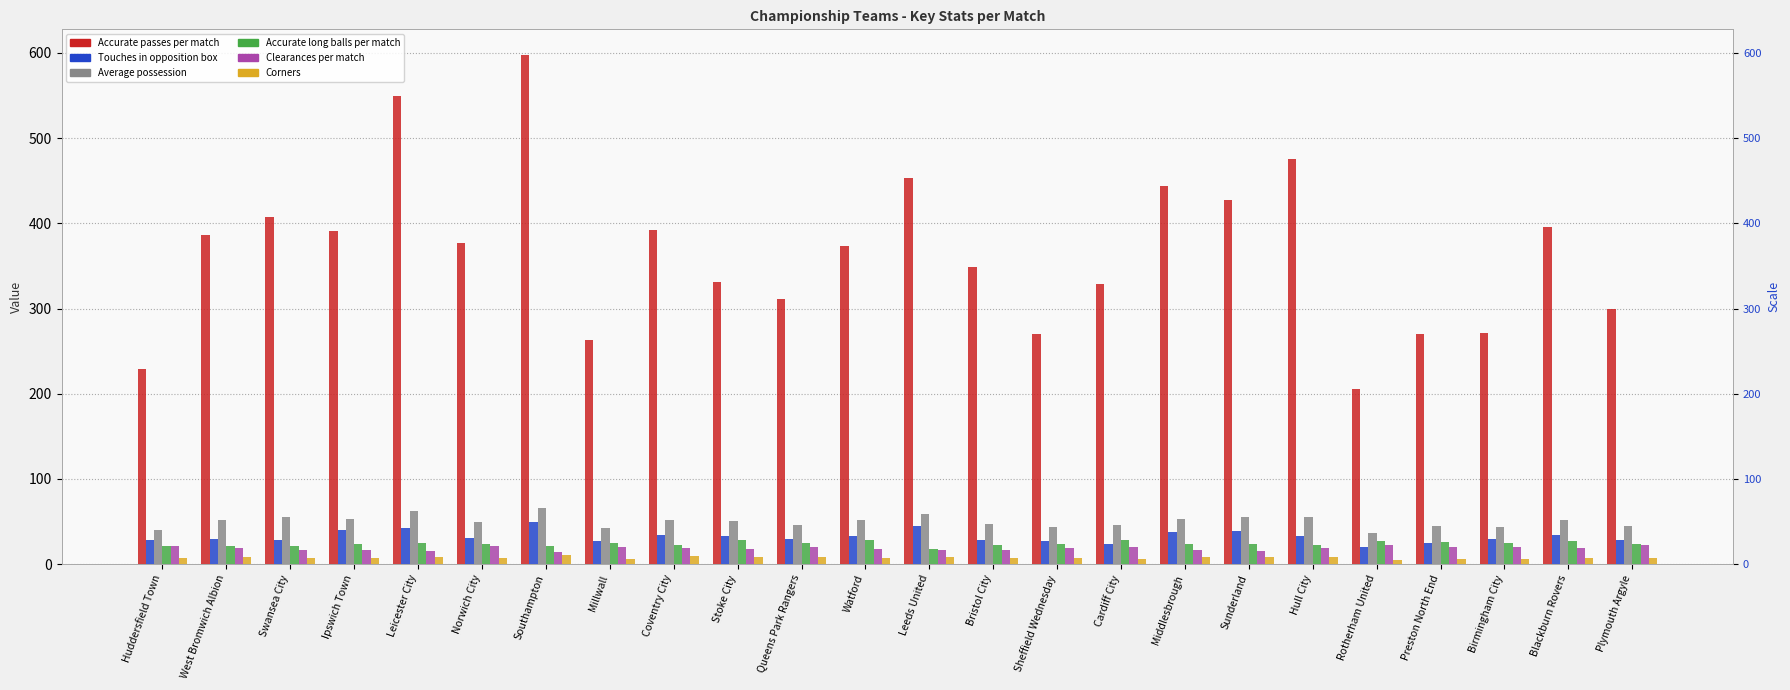

Reading left to right, what are all the values shown in this chart?

Accurate passes per match: 228.7	386.7	407.0	390.8	548.9	376.8	597.8	263.1	391.6	331.5	311.4	373.5	453.2	349.0	270.5	328.5	443.6	427.8	475.4	205.8	270.6	271.5	396.2	299.4
Touches in opposition box: 28.2	29.9	28.5	39.9	42.8	30.1	49.5	26.8	33.6	32.7	29.1	32.6	45.1	28.7	26.9	23.2	37.2	39.2	32.7	19.9	24.6	29.7	34.7	28.4
Average possession: 39.6	52.2	55.1	53.1	62.1	49.3	66.0	41.9	51.5	50.7	46.1	52.0	58.4	47.5	43.2	45.4	52.9	55.6	55.5	36.8	44.5	43.9	51.6	45.1
Accurate long balls per match: 21.4	21.1	21.5	23.2	24.5	23.8	21.2	24.5	22.1	28.0	24.2	28.8	17.7	22.2	23.9	28.0	23.6	23.3	22.6	26.9	25.4	24.2	26.7	23.2
Clearances per match: 21.3	18.3	17.1	16.3	15.8	21.0	14.0	20.3	18.4	18.0	20.1	17.8	16.5	17.1	19.2	19.9	17.0	15.5	19.1	22.3	20.5	19.5	18.7	22.2
Corners: 7.2	8.2	7.6	7.6	7.9	7.7	10.7	6.4	8.9	8.5	7.8	7.4	8.6	7.6	7.7	6.2	8.5	8.7	7.9	4.9	6.0	6.3	7.3	7.7